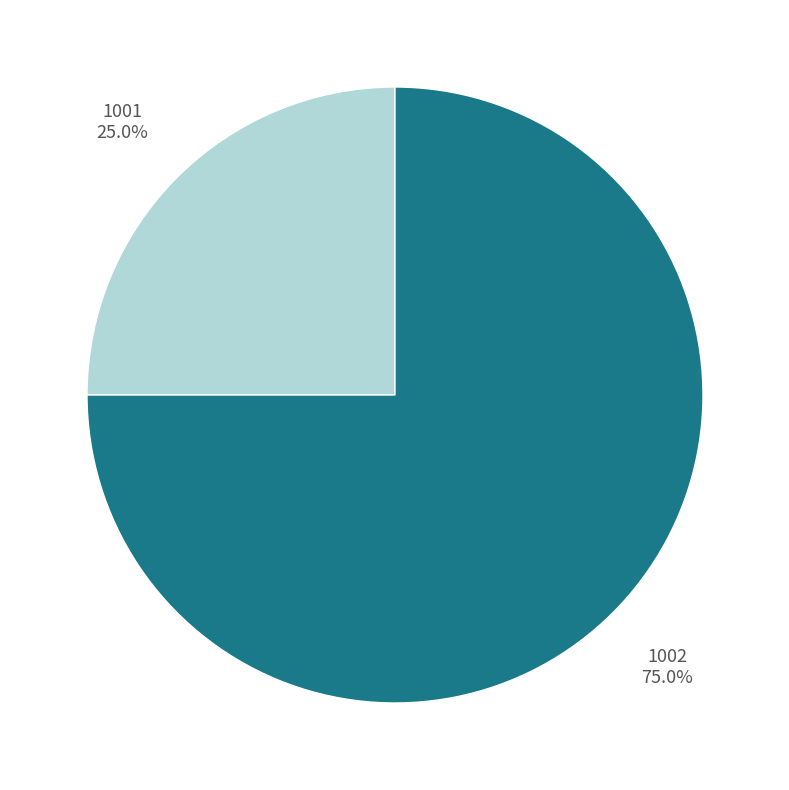

What percentage is the 1002 slice, to the nearest percent?

75%